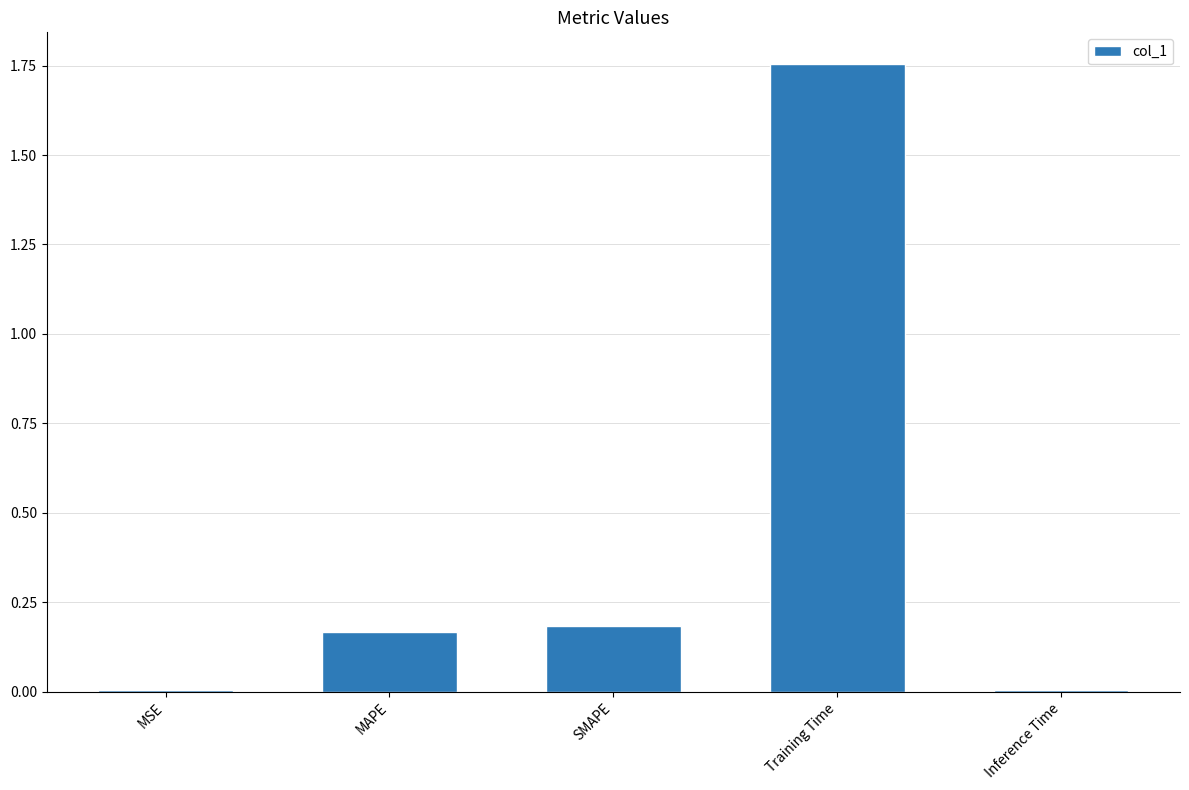

What is the sum of the values at MAPE and SMAPE?

0.3